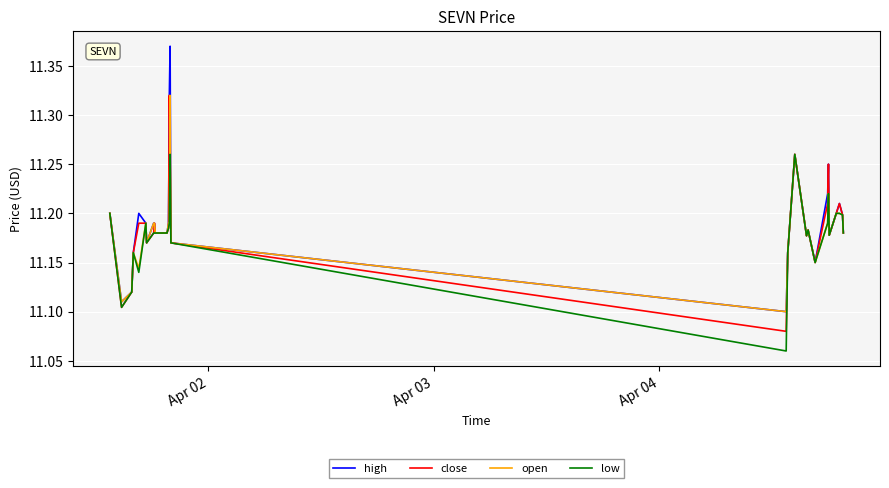

Which series has the largest range (max minus min)?

high